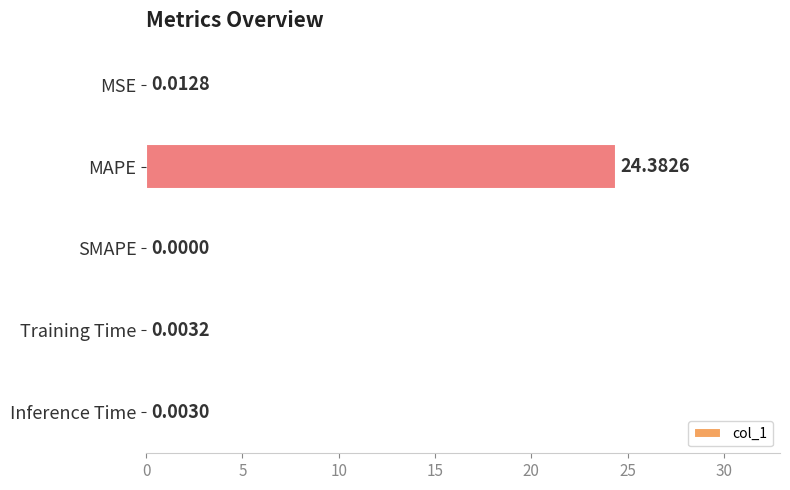

How many series are shown in this chart?

1